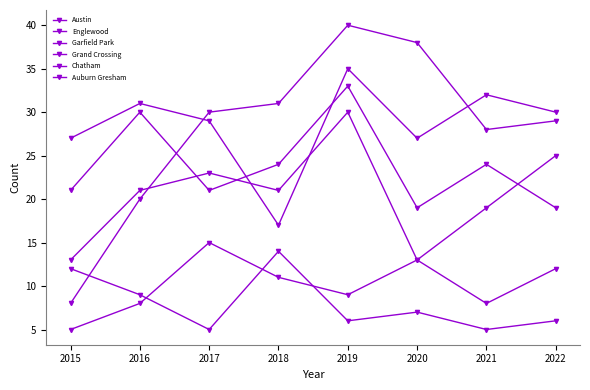

How many lines are shown in the chart?

6